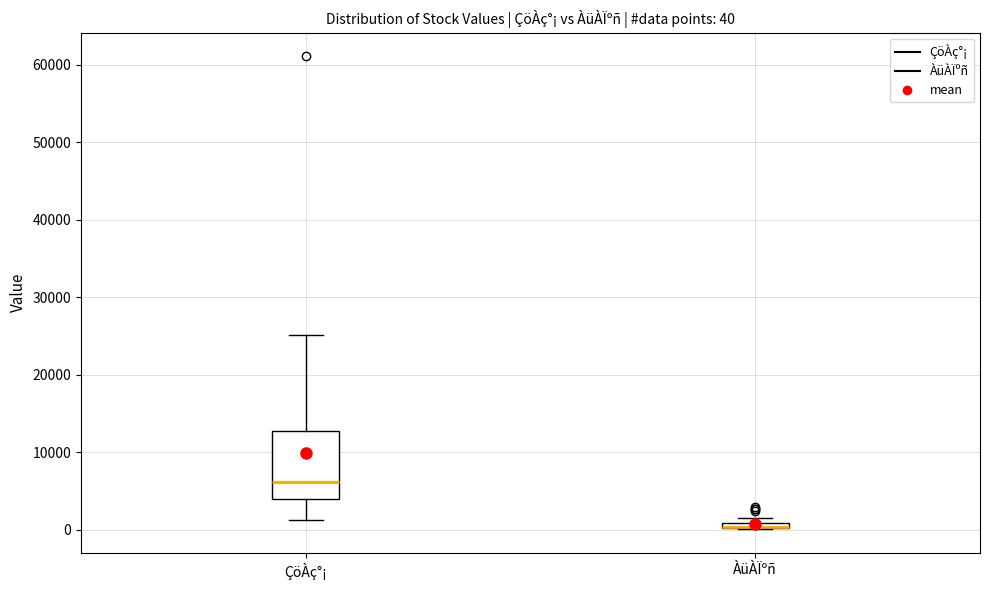

Comparing the boxes themselves (not the whiskers), which one is the tallest?

ÇöÀç°¡